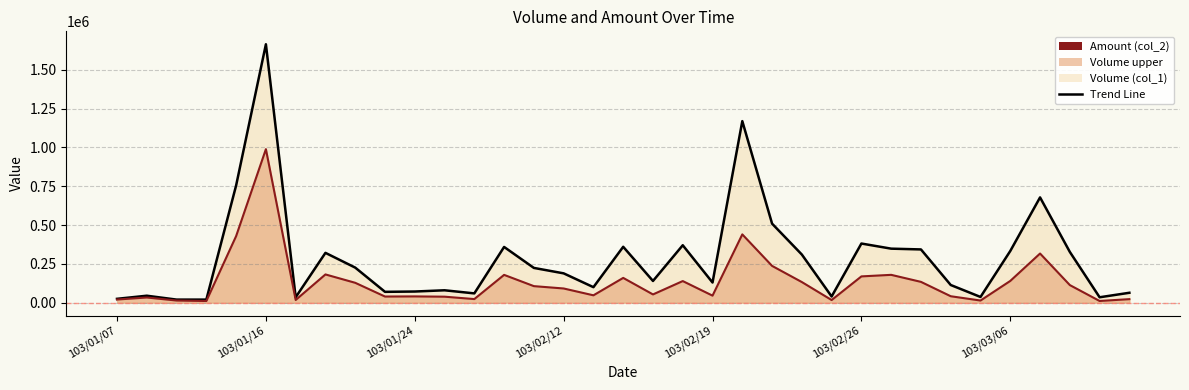

At 103/02/27, list the series in order from largest to smallest.

Volume (col_1), Amount (col_2)